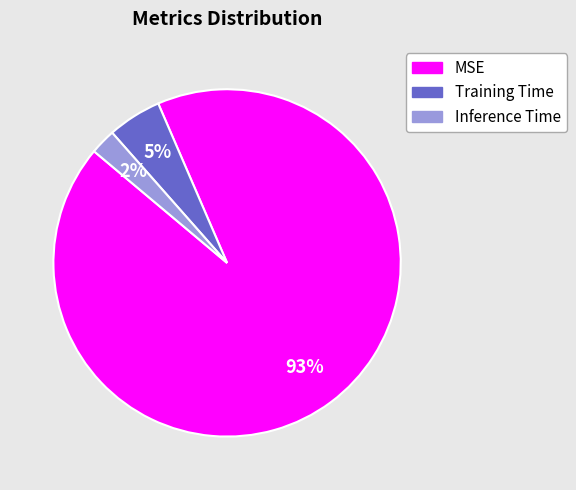

Which slice is the largest?

MSE